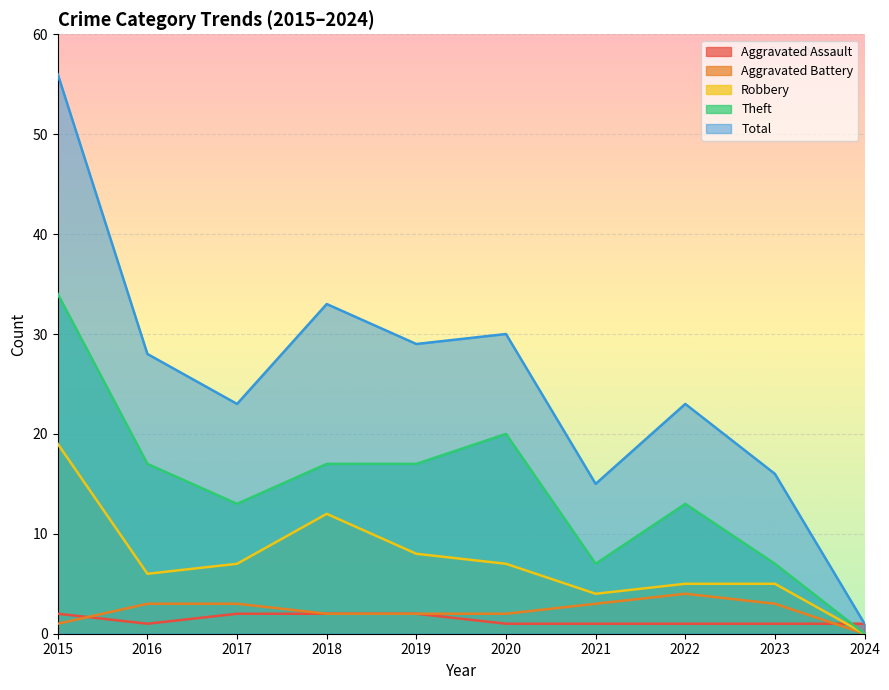

At which label does Aggravated Battery first exceed 3?

2022